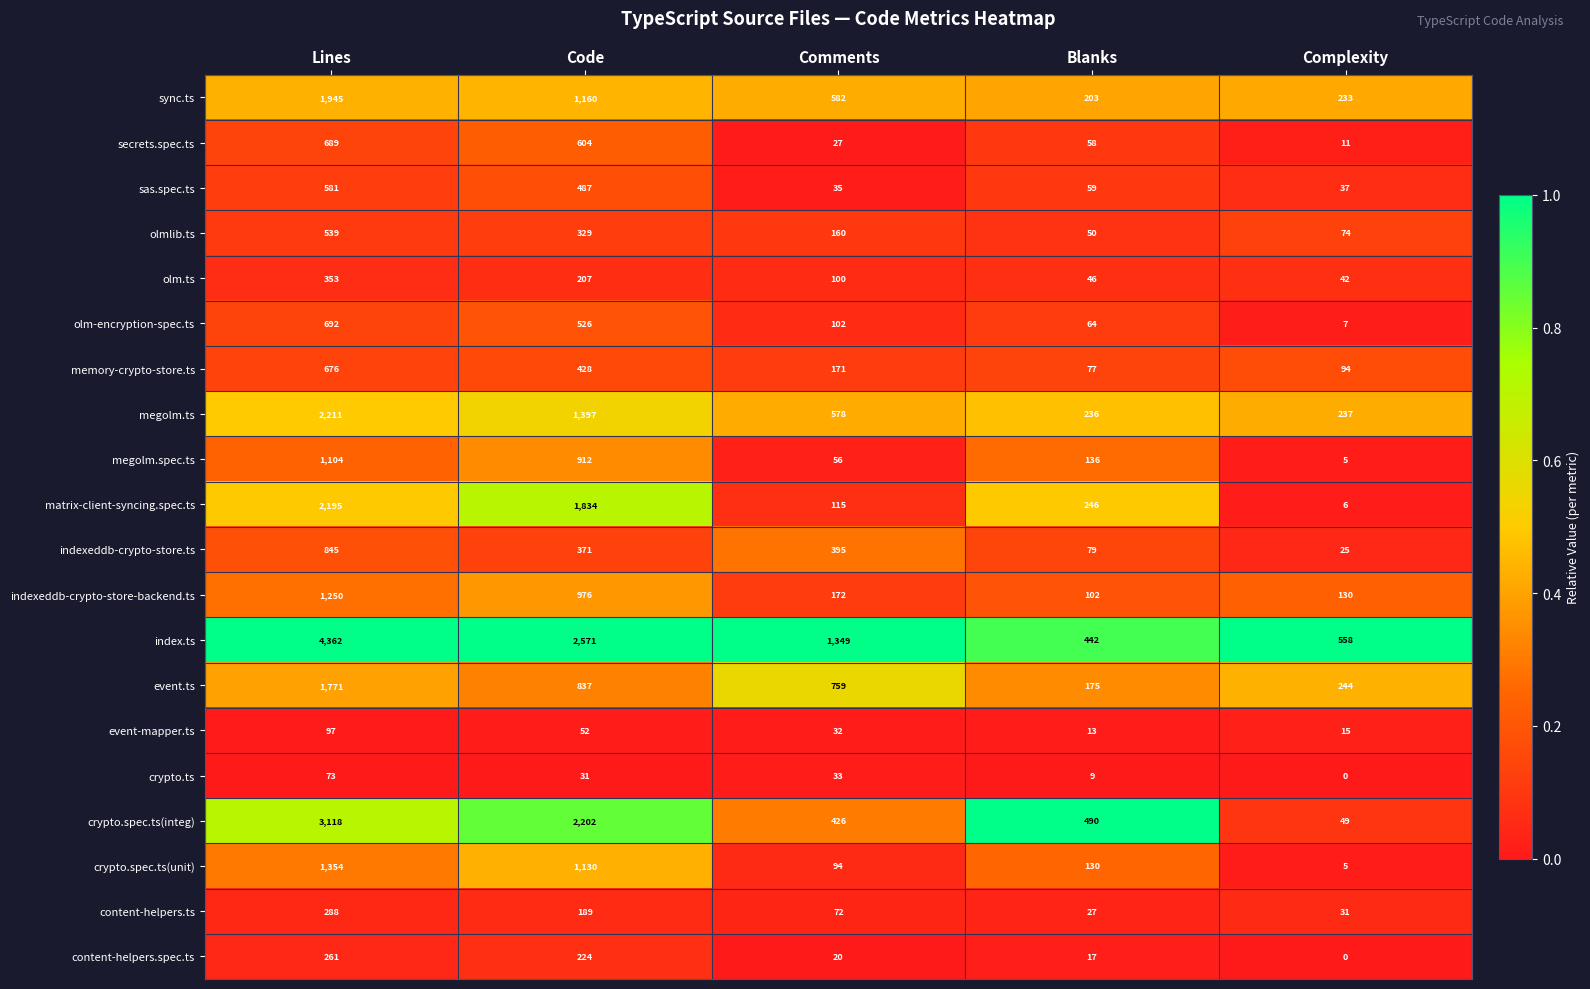

What is the sum of all crypto.spec.ts(unit) values?

2713